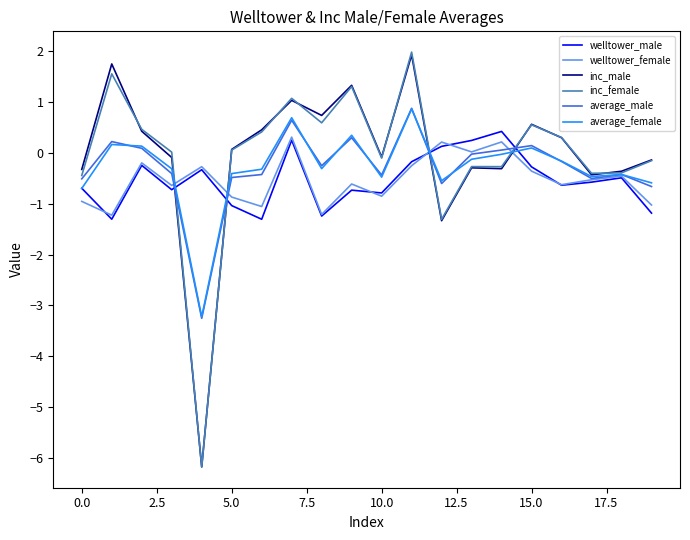

After their last crossing, which series has the higher values: inc_female or welltower_male?

inc_female